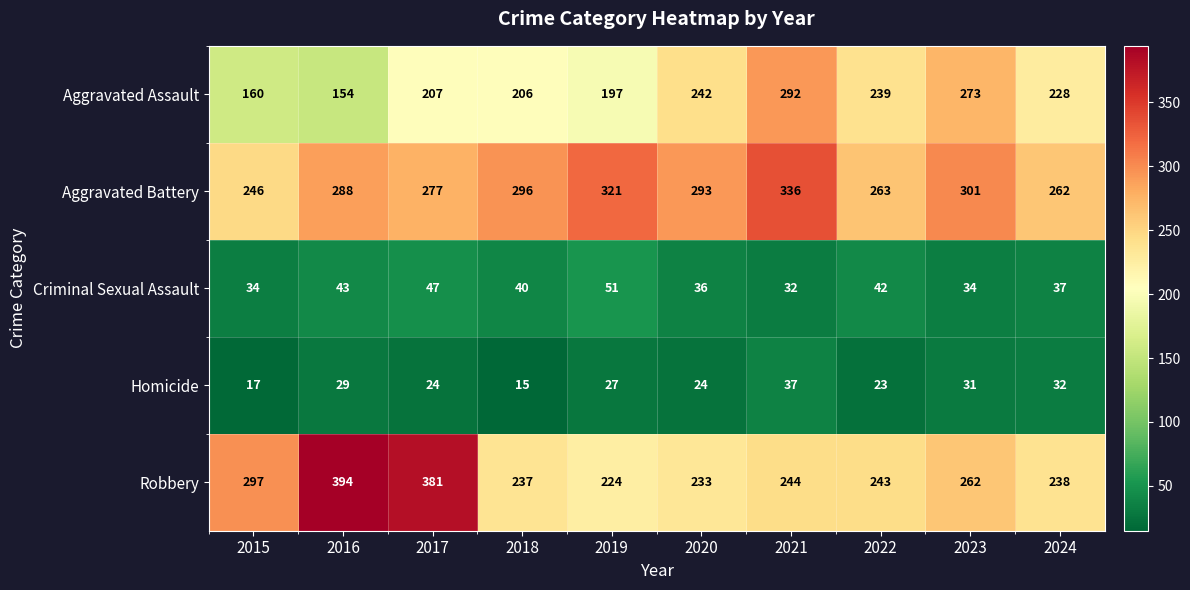

What is the maximum value for Aggravated Assault?

292